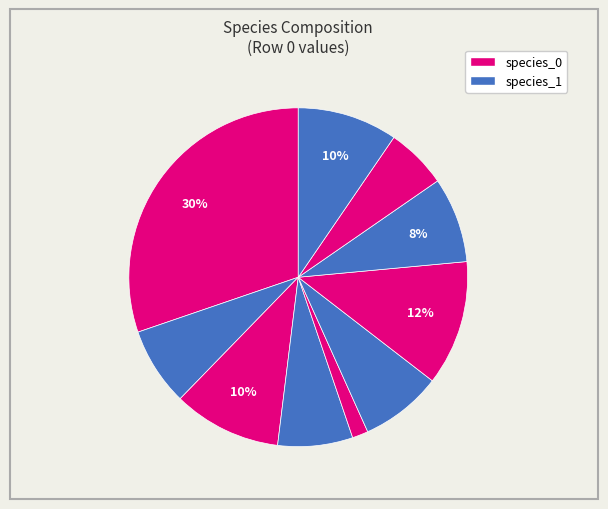

Count the number of slices in the pie.

10